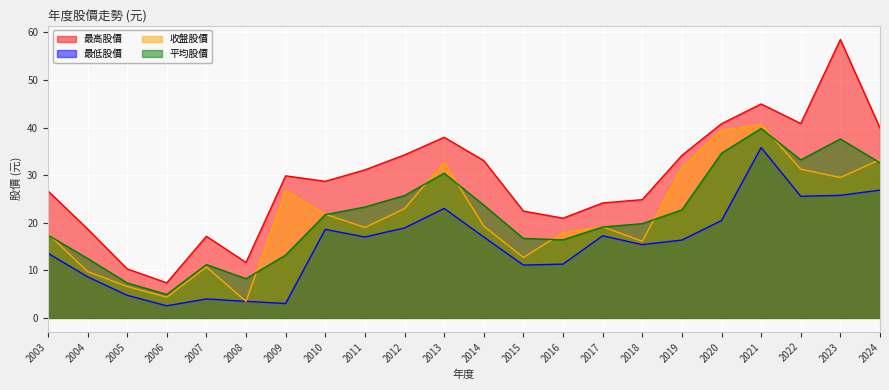

Between 2011 and 2005, which is larger?

2011